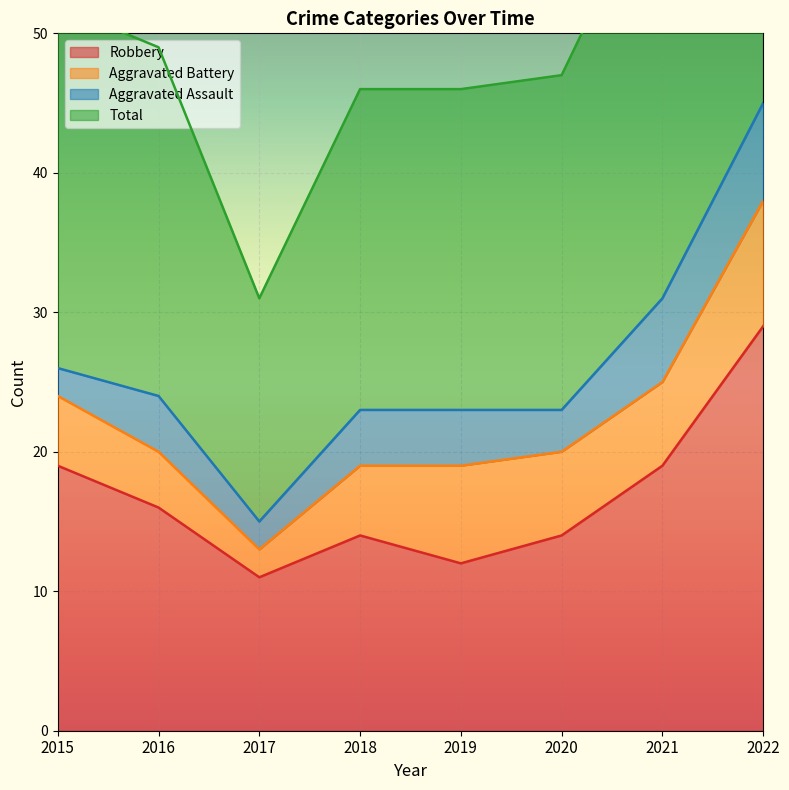

What is the spread (max minus min) of values at 2016?

33